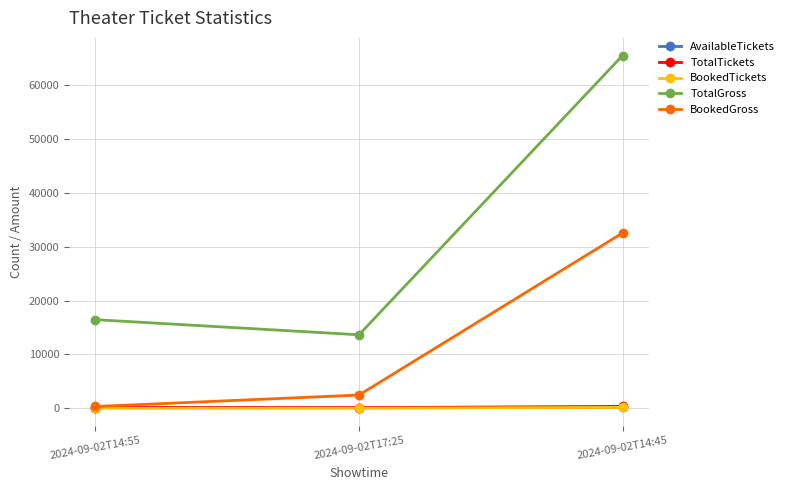

The value of TotalGross at 2024-09-02T14:45 is 65570. True or false?

True